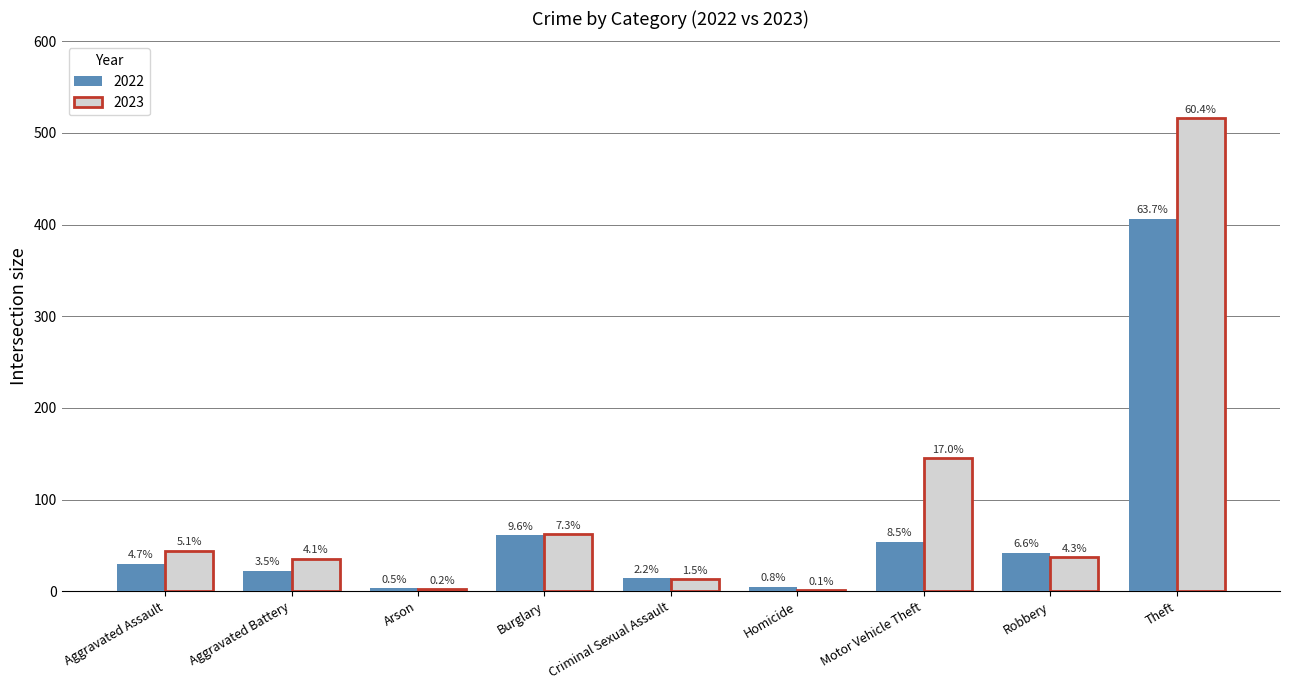

What is the label of the 7th bar from the right?

Arson